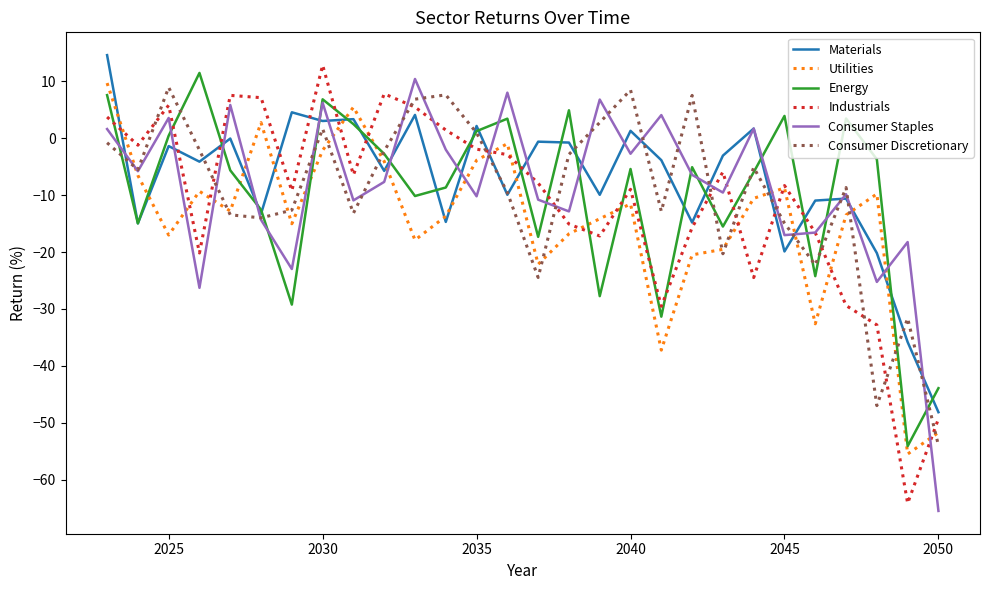

What is the smallest value displayed?

-65.5